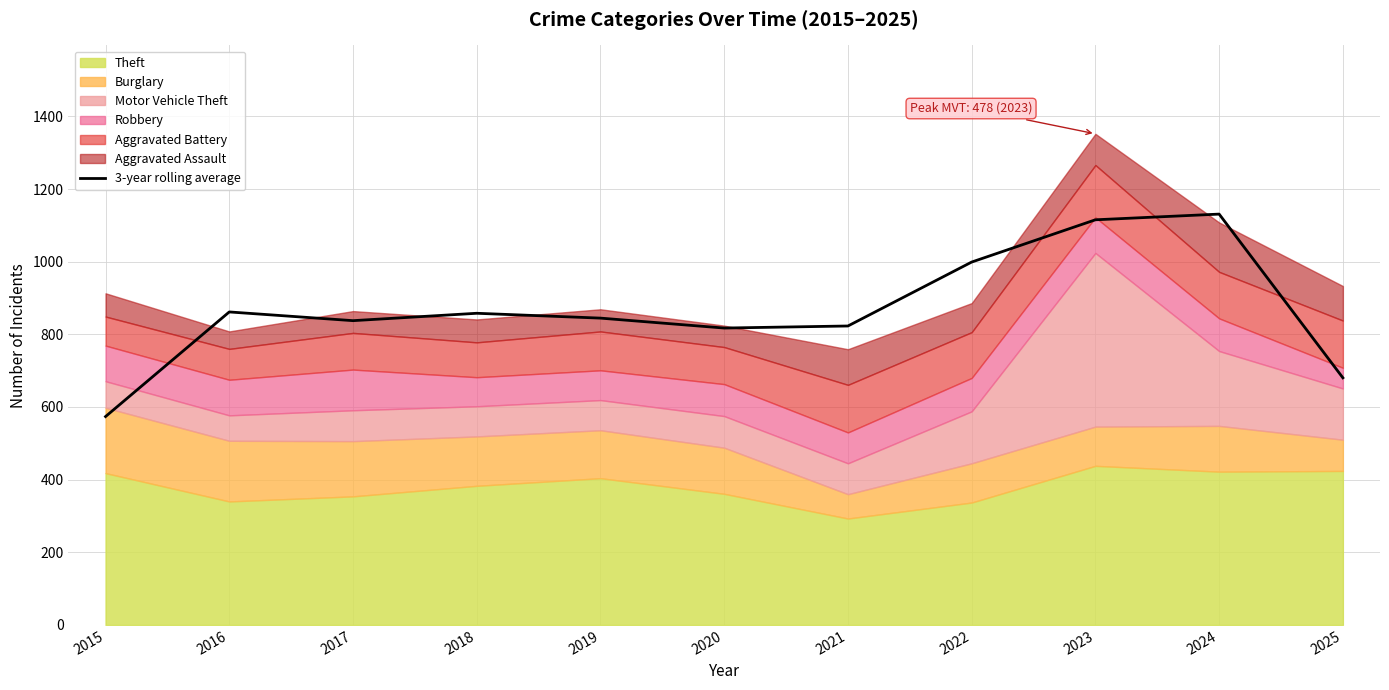

True or false: the data has more than 1 interior local peaks.

True